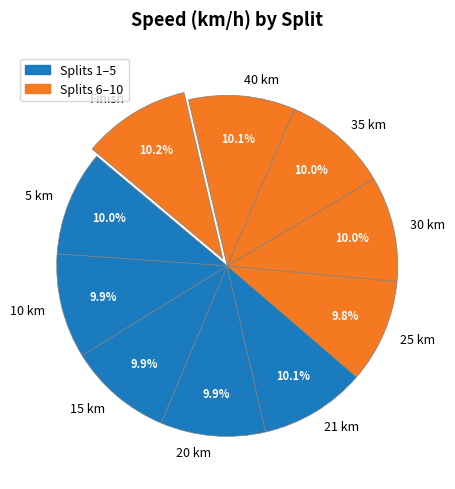

How many slices are in this pie chart?

10